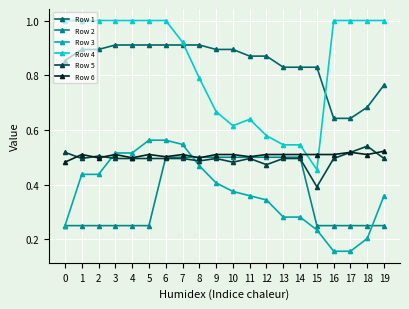

How many times do Row 4 and Row 6 cross each other?

2